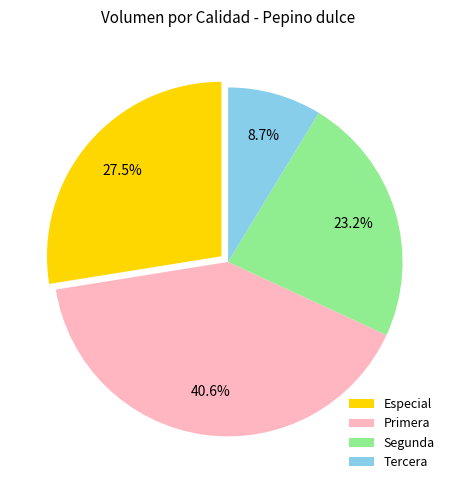

Approximately how many times larger is the value at Segunda compared to Tercera?

2.7